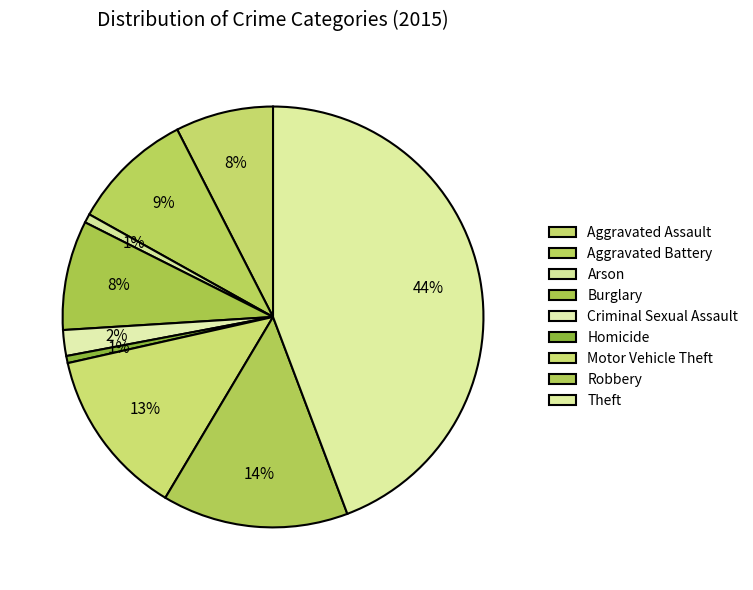

Does Motor Vehicle Theft represent more than half of the total?

No